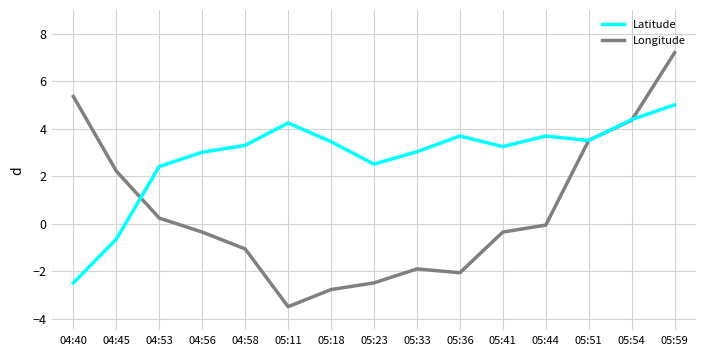

What is the difference between the highest and lowest values at 05:33?

4.9